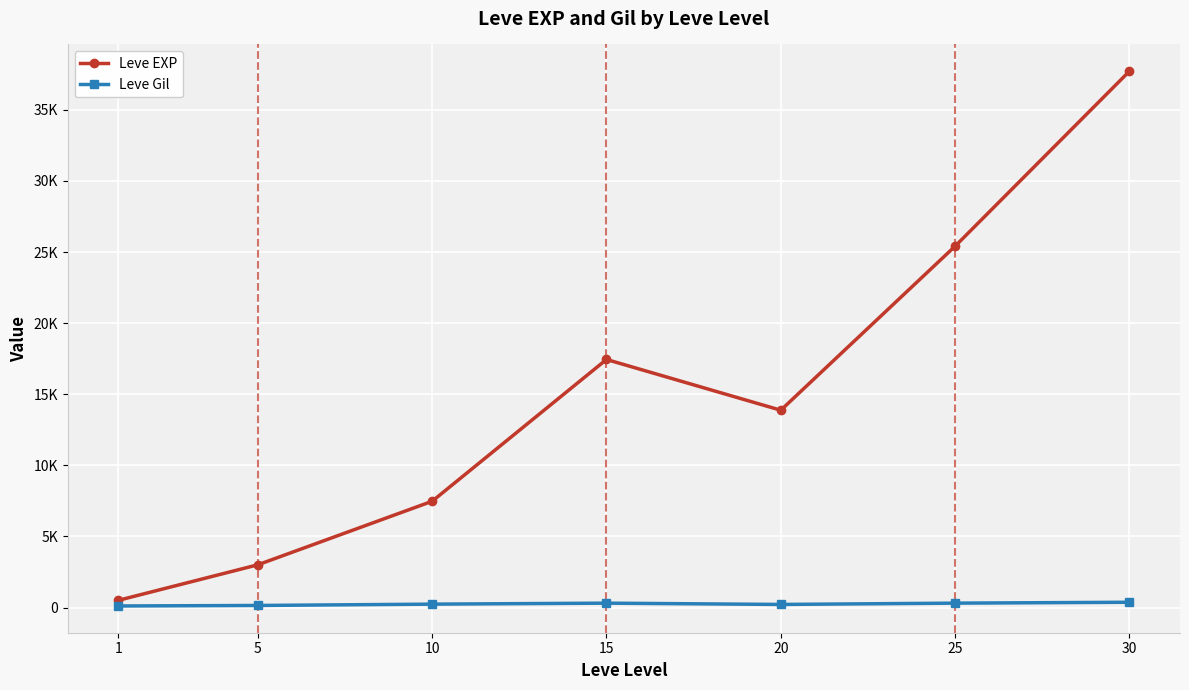

Rank the series by their average value, from lowest to highest.

Leve Gil, Leve EXP